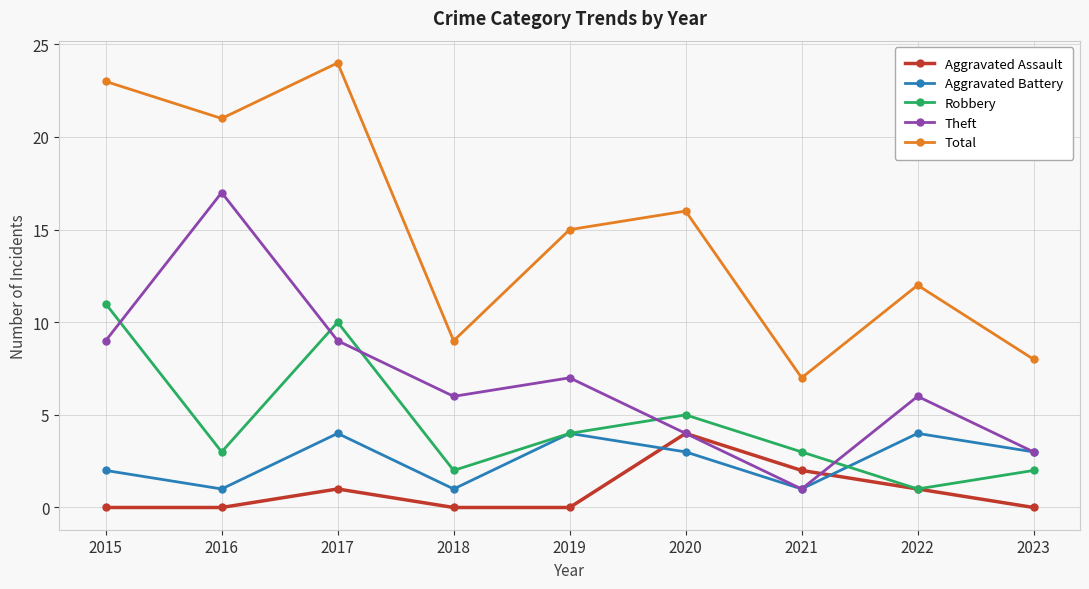

True or false: Robbery and Total intersect in this chart.

False